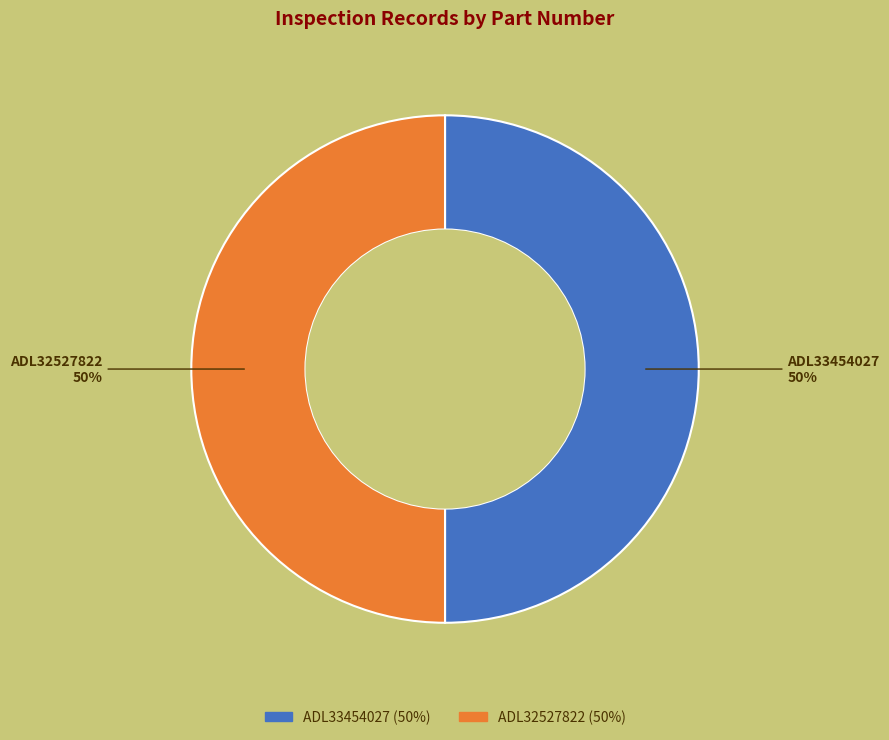

Is it true that ADL33454027 is 45% of the pie?

False